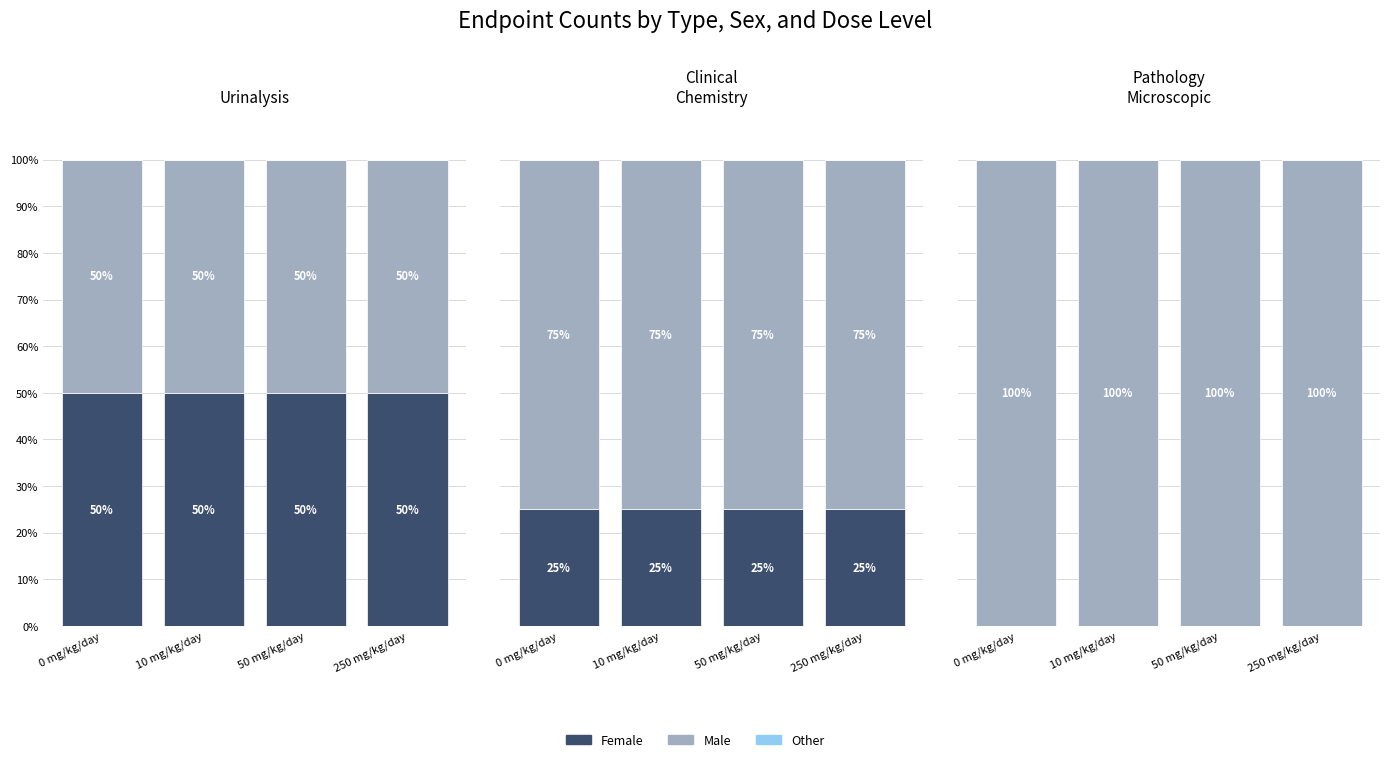

Between 10 mg/kg/day and 50 mg/kg/day, which is larger?

10 mg/kg/day